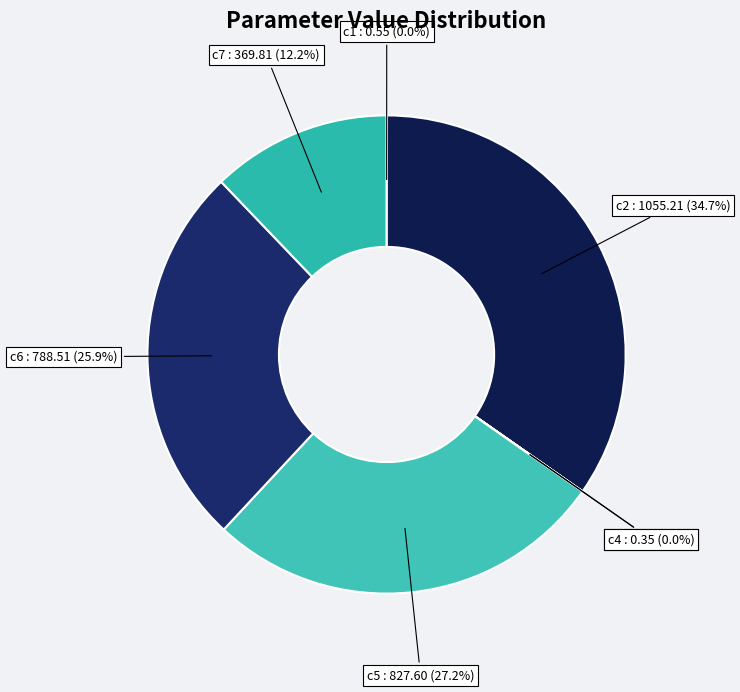

How much of the chart is everything except c5?

72.8%